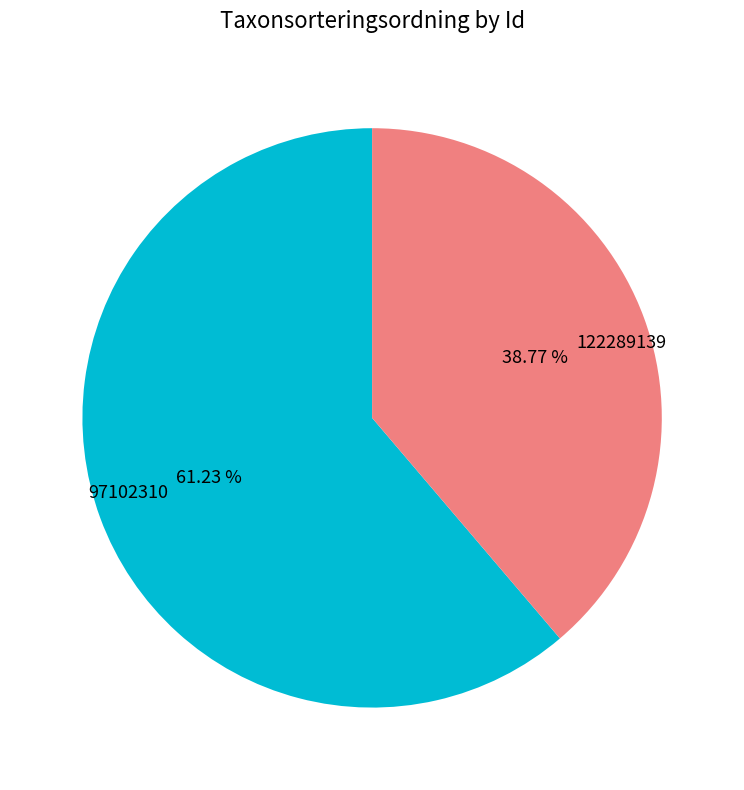

Which slice is the smallest?

122289139